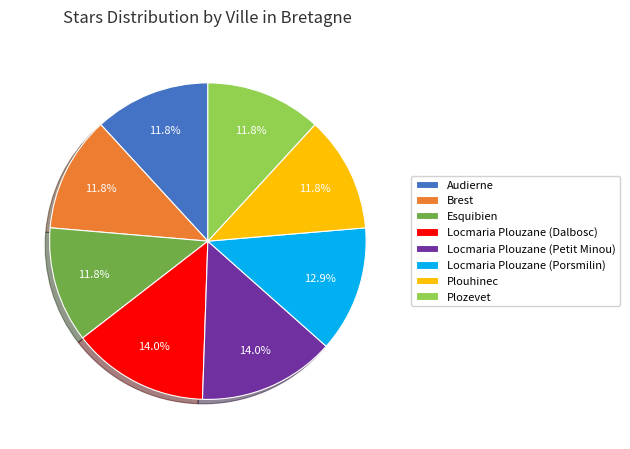

Does any single category account for the majority?

No